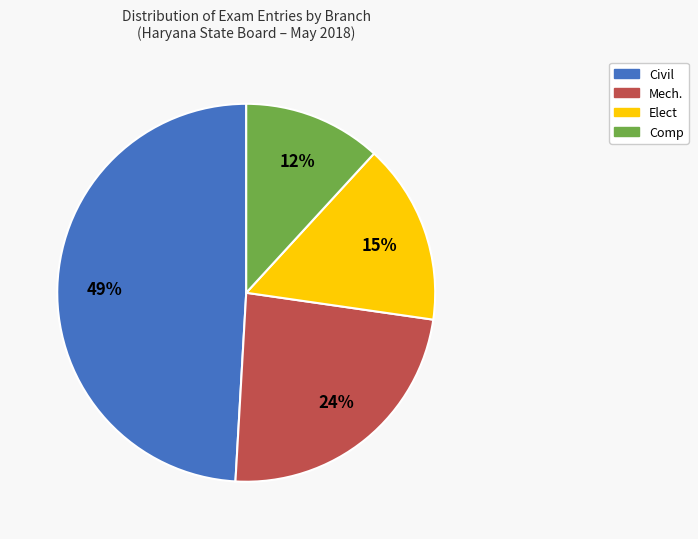

Is it true that Civil is 59% of the pie?

False